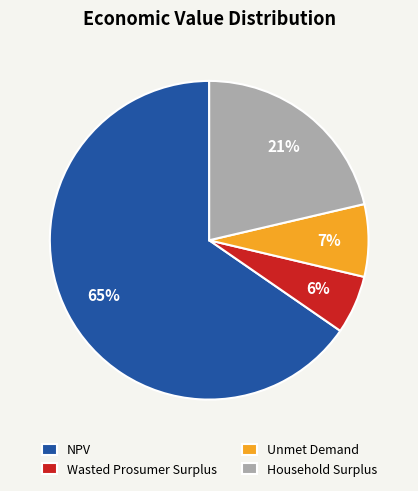

What percentage is the Wasted Prosumer Surplus slice, to the nearest percent?

6%